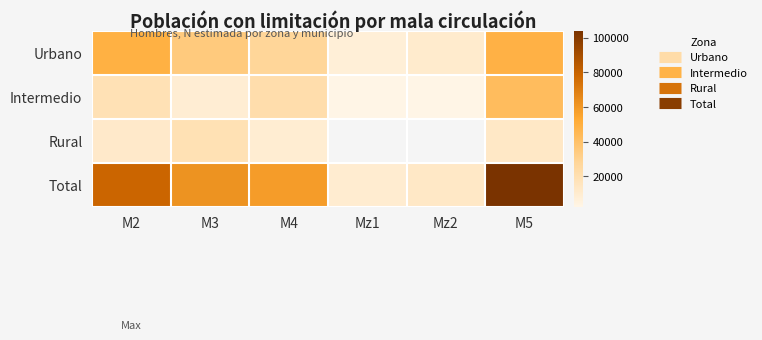

Which series has the widest spread of values?

Total